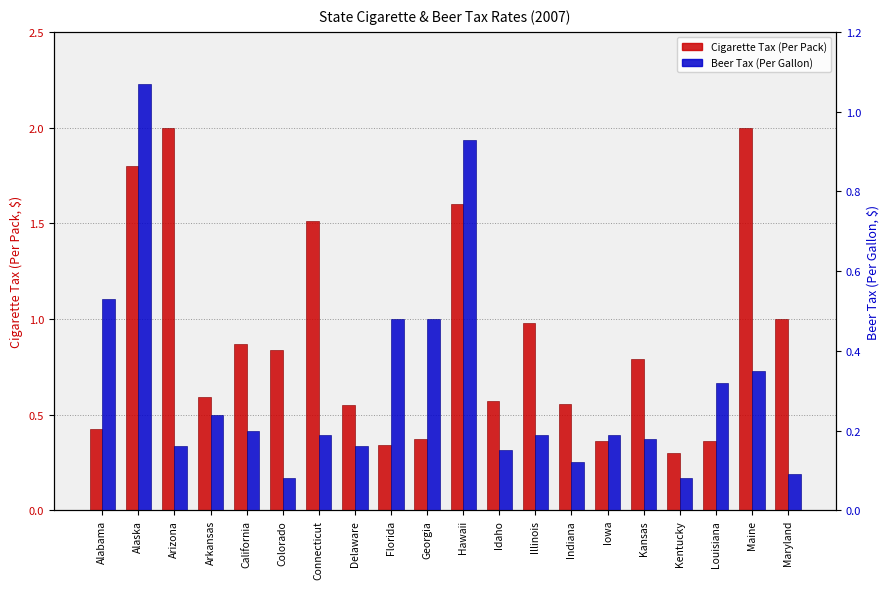

Is the value of Cigarette Tax (Per Pack) at California greater than the value of Beer Tax (Per Gallon) at Connecticut?

Yes